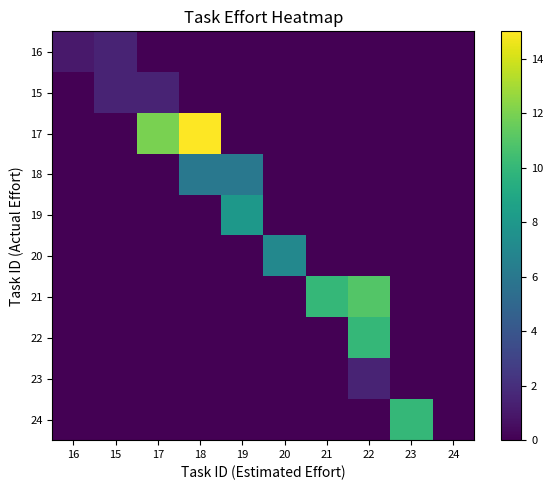

Reading left to right, what are all the values shown in this chart?

16: 16=1.0	15=1.5	17=0.0	18=0.0	19=0.0	20=0.0	21=0.0	22=0.0	23=0.0	24=0.0
15: 16=0.0	15=1.5	17=1.5	18=0.0	19=0.0	20=0.0	21=0.0	22=0.0	23=0.0	24=0.0
17: 16=0.0	15=0.0	17=12.0	18=15.0	19=0.0	20=0.0	21=0.0	22=0.0	23=0.0	24=0.0
18: 16=0.0	15=0.0	17=0.0	18=6.0	19=6.0	20=0.0	21=0.0	22=0.0	23=0.0	24=0.0
19: 16=0.0	15=0.0	17=0.0	18=0.0	19=8.0	20=0.0	21=0.0	22=0.0	23=0.0	24=0.0
20: 16=0.0	15=0.0	17=0.0	18=0.0	19=0.0	20=7.0	21=0.0	22=0.0	23=0.0	24=0.0
21: 16=0.0	15=0.0	17=0.0	18=0.0	19=0.0	20=0.0	21=10.0	22=11.0	23=0.0	24=0.0
22: 16=0.0	15=0.0	17=0.0	18=0.0	19=0.0	20=0.0	21=0.0	22=10.0	23=0.0	24=0.0
23: 16=0.0	15=0.0	17=0.0	18=0.0	19=0.0	20=0.0	21=0.0	22=1.5	23=0.0	24=0.0
24: 16=0.0	15=0.0	17=0.0	18=0.0	19=0.0	20=0.0	21=0.0	22=0.0	23=10.0	24=0.0